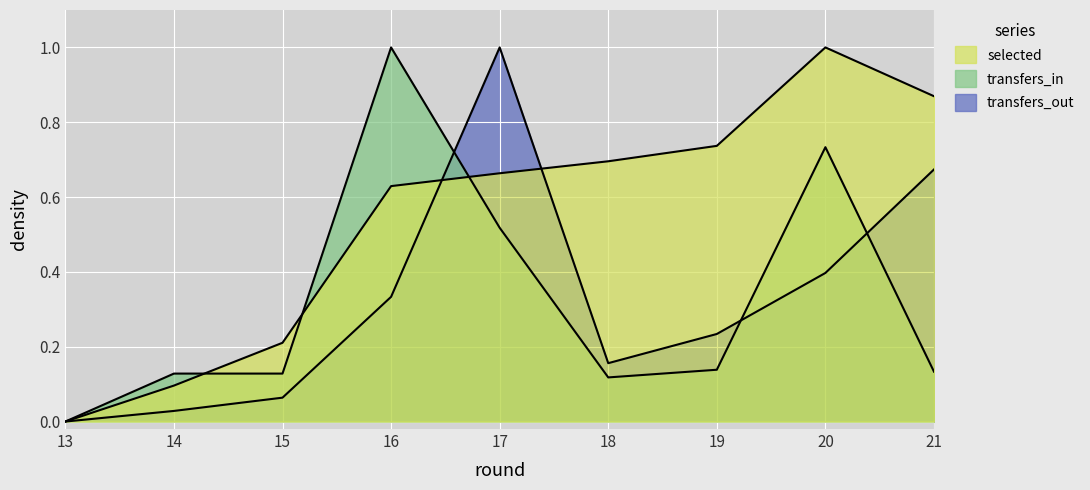

Reading left to right, transcribe all the data shown in this chart.

selected: 13=0.0	14=0.1	15=0.2	16=0.6	17=0.7	18=0.7	19=0.7	20=1.0	21=0.9
transfers_in: 13=0.0	14=0.1	15=0.1	16=1.0	17=0.5	18=0.1	19=0.1	20=0.7	21=0.1
transfers_out: 13=0.0	14=0.0	15=0.1	16=0.3	17=1.0	18=0.2	19=0.2	20=0.4	21=0.7